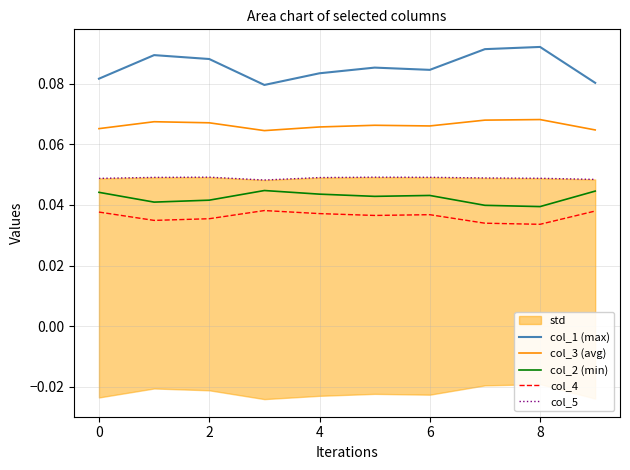

Is it true that col_3 (avg) equals 0.0 at 4?

False